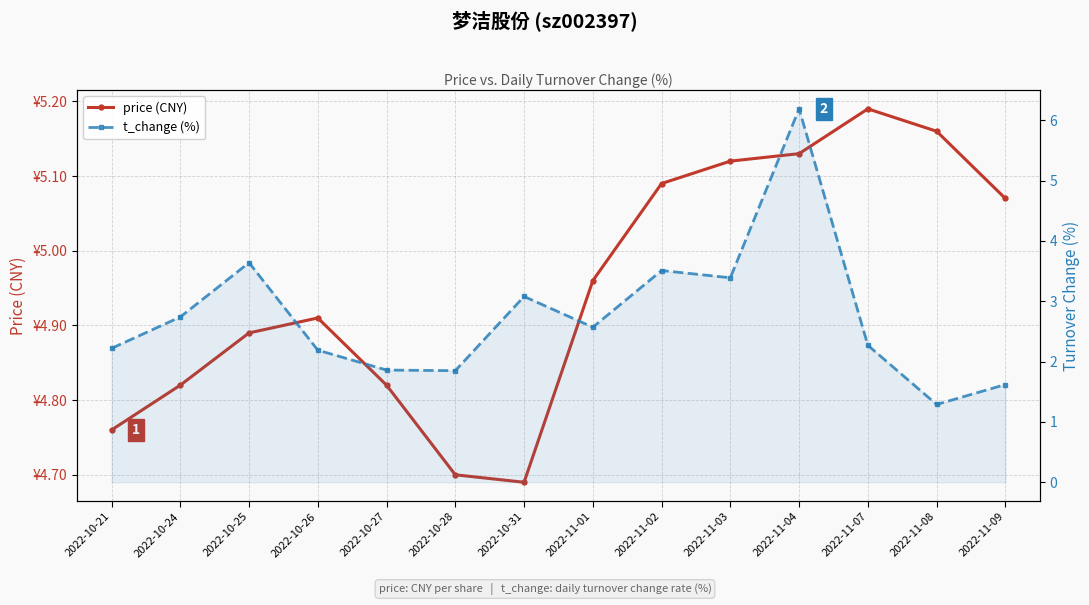

What is the minimum value for price (CNY)?

4.7